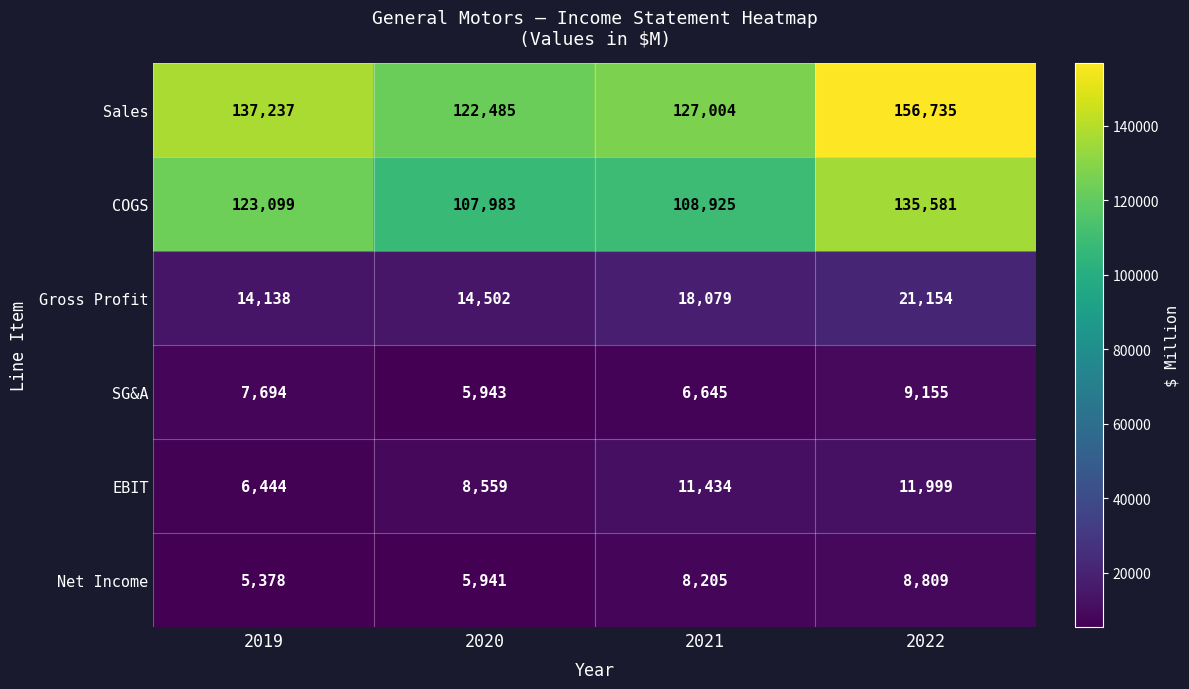

What is the difference between the second highest and minimum values in the Net Income series?

2827